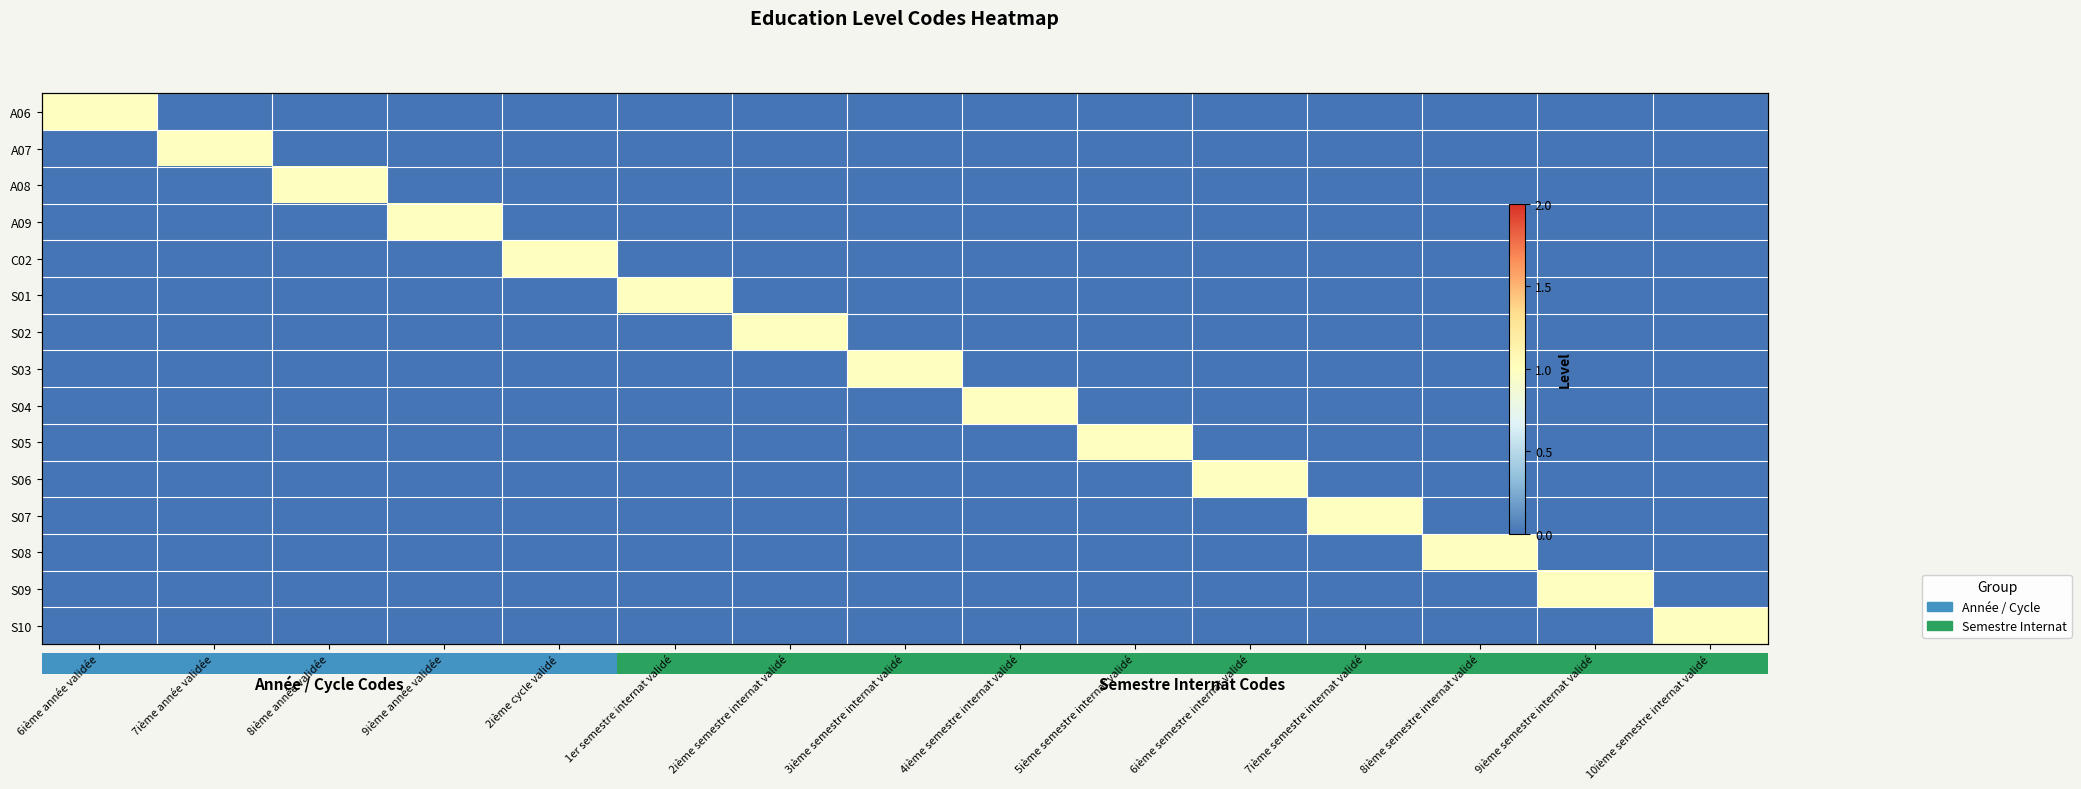

List the series in order of their peak value, highest first.

A06, A07, A08, A09, C02, S01, S02, S03, S04, S05, S06, S07, S08, S09, S10